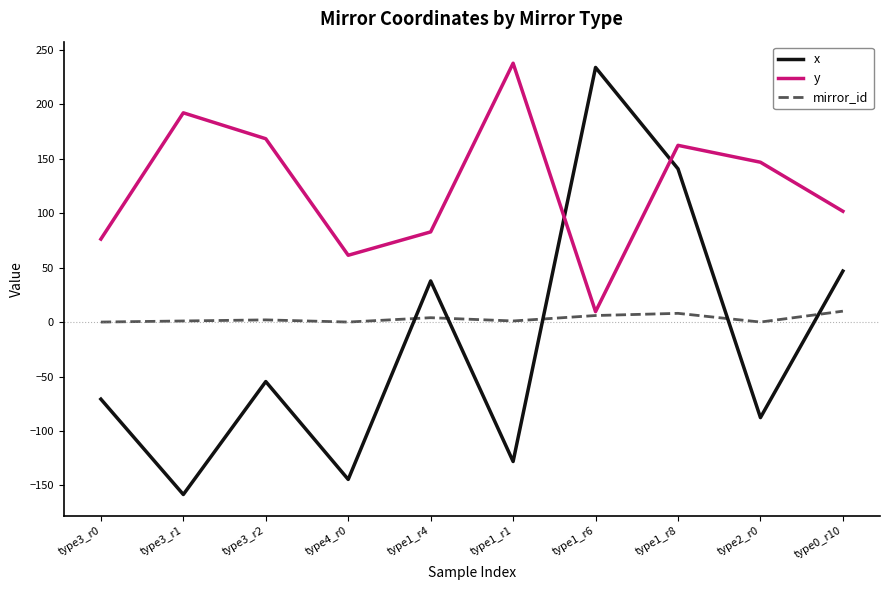

What is the spread (max minus min) of values at type2_r0?

234.5